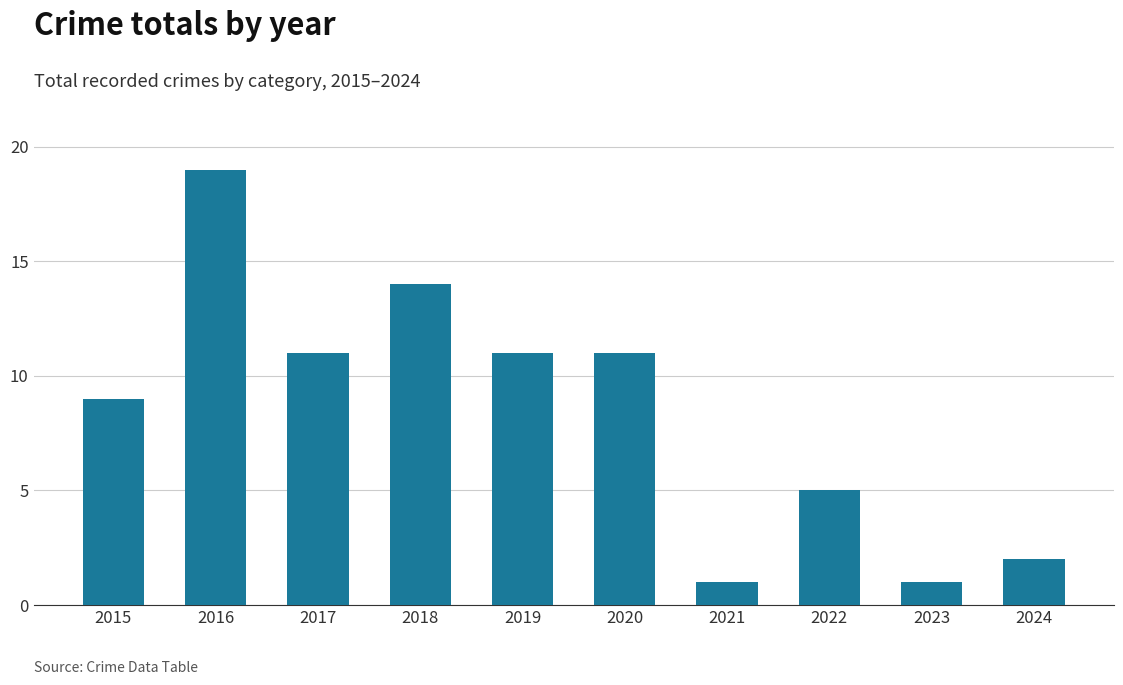

How many data points does each series have?

10